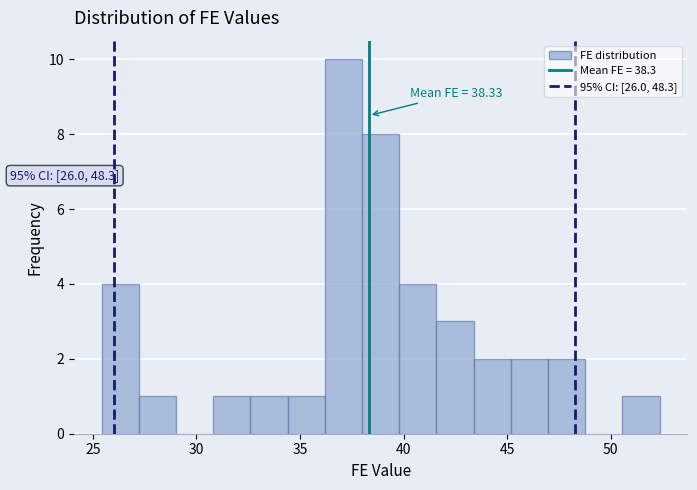

Around what value on the x-axis is the tallest bar? Give the approximate position of its centre, as read against the axis.

37.0